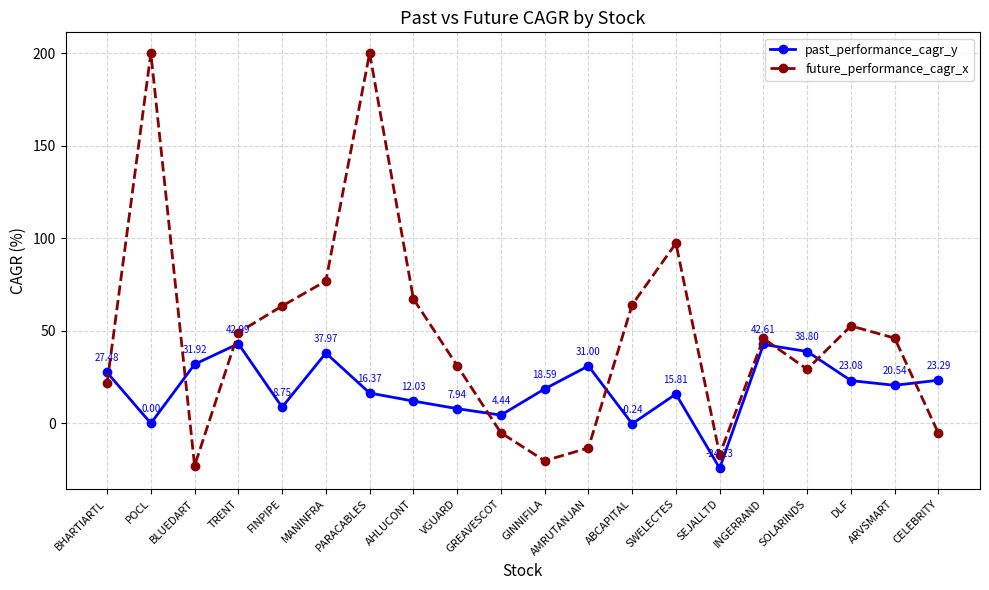

What is the label of the 20th point from the right?

BHARTIARTL